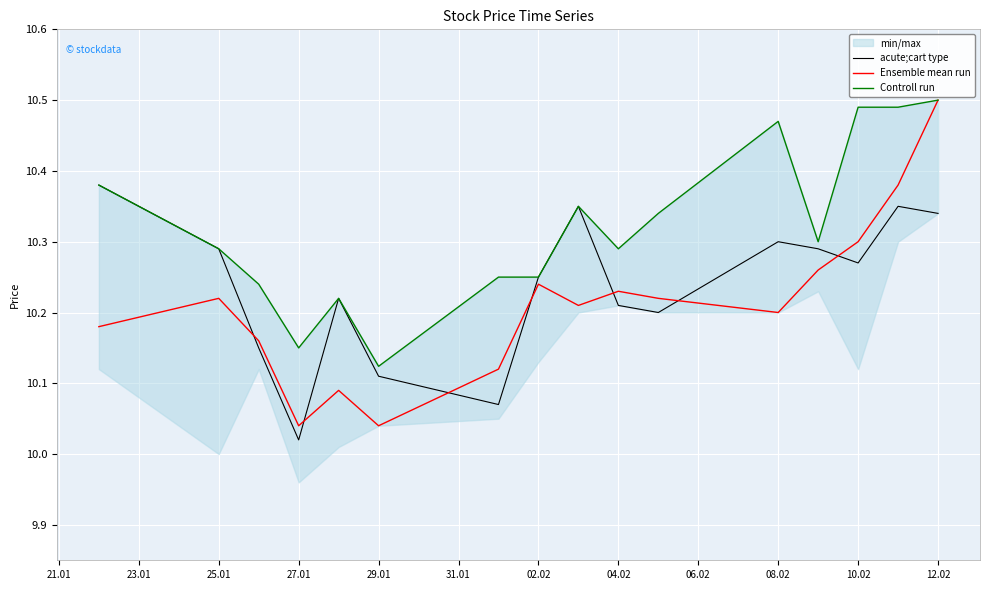

The acute;cart type series shows 14.3 at 12.02. True or false?

False